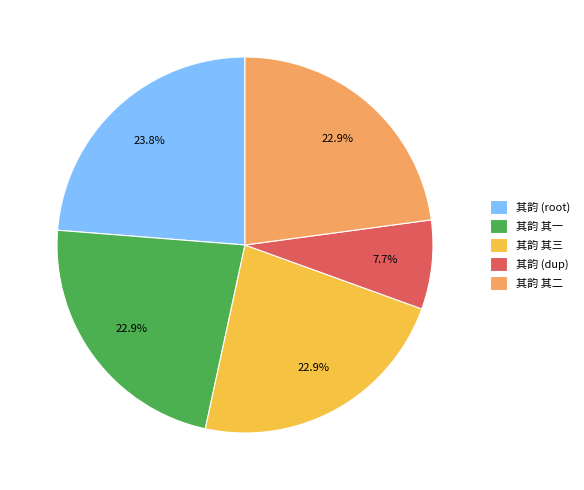

Combined, what portion of the pie is 其韵 (root) and 其韵 其二?

46.6%